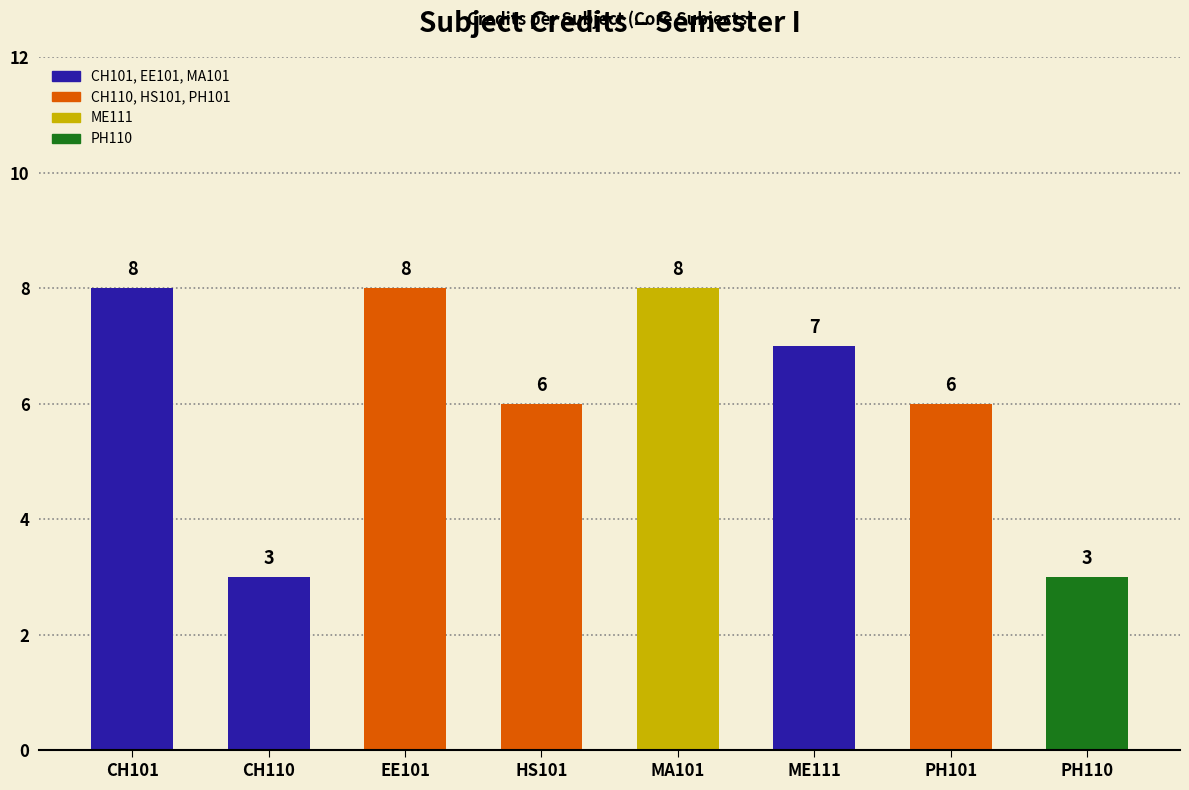

The value at EE101 is 13. True or false?

False